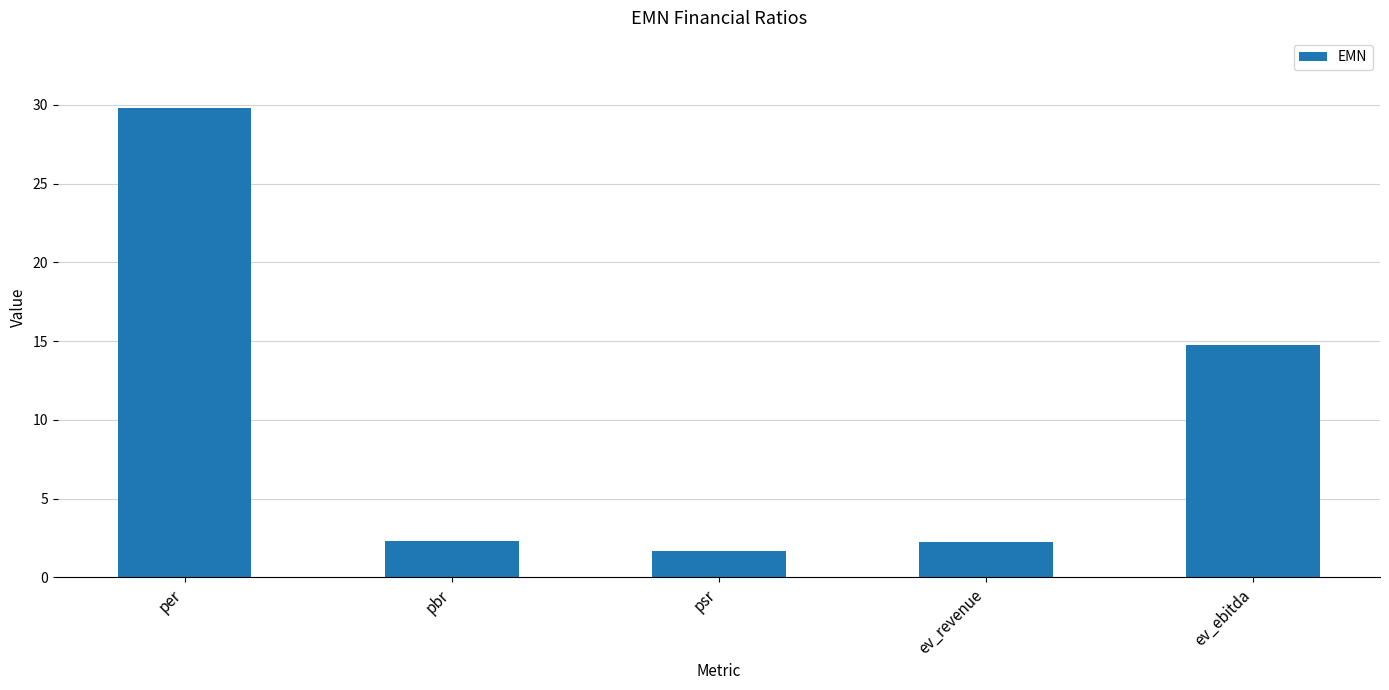

Reading right to left, what are all the values shown in this chart?

ev_ebitda=14.7	ev_revenue=2.3	psr=1.7	pbr=2.3	per=29.8